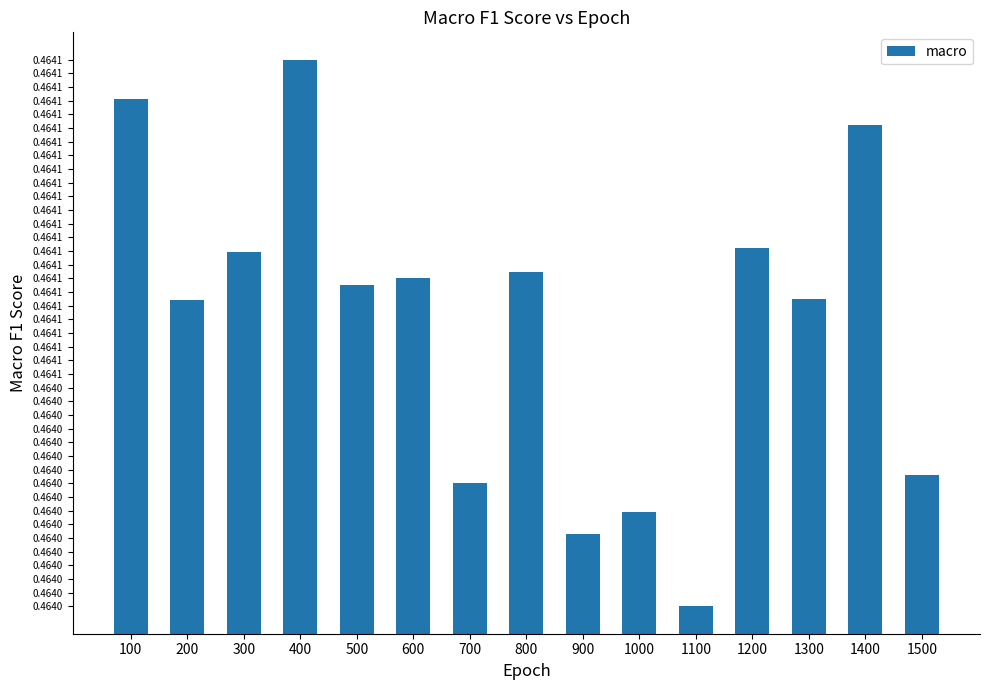

Are the bars horizontal?

No